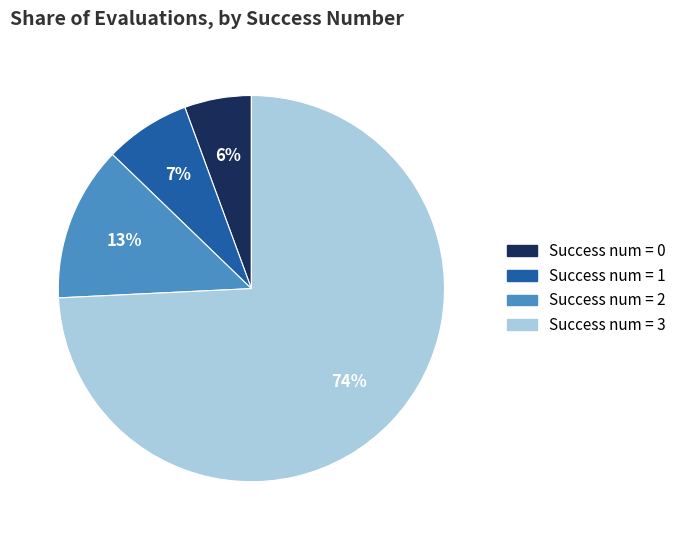

To the nearest percent, what is the average slice percentage?

25%